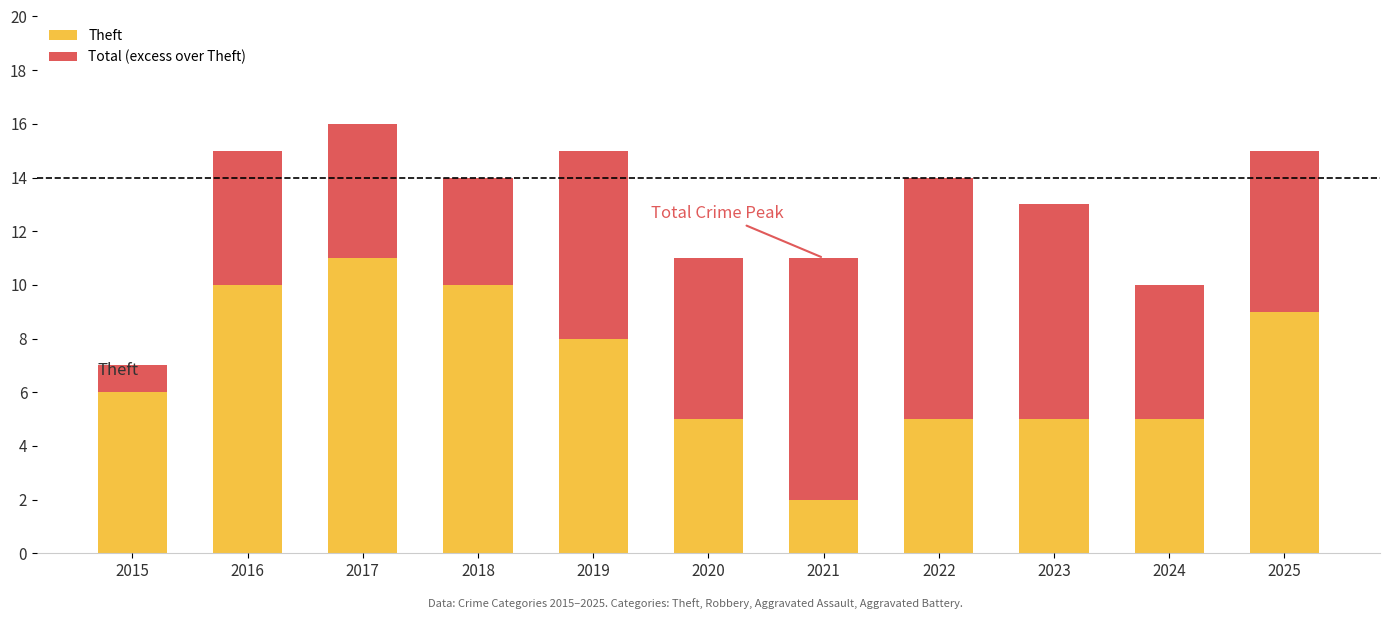

Which category has the lowest value in the Theft series?

2021